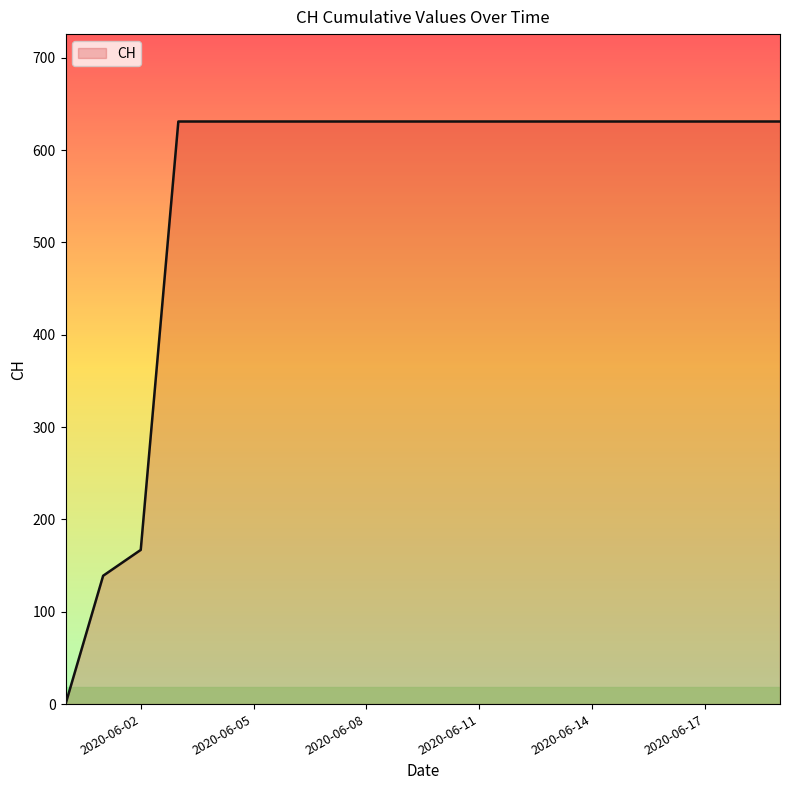

What is the greatest value displayed?

631